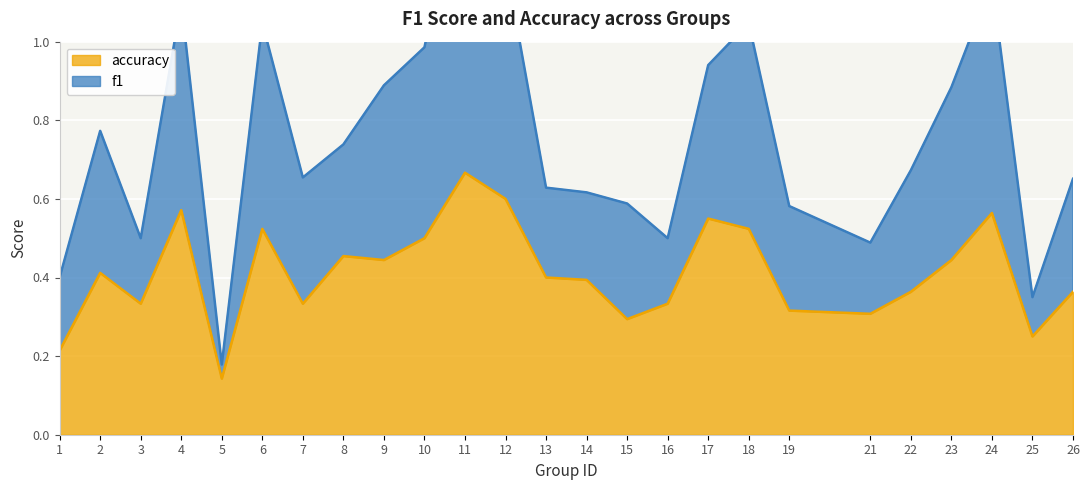

Which series has the largest range (max minus min)?

f1